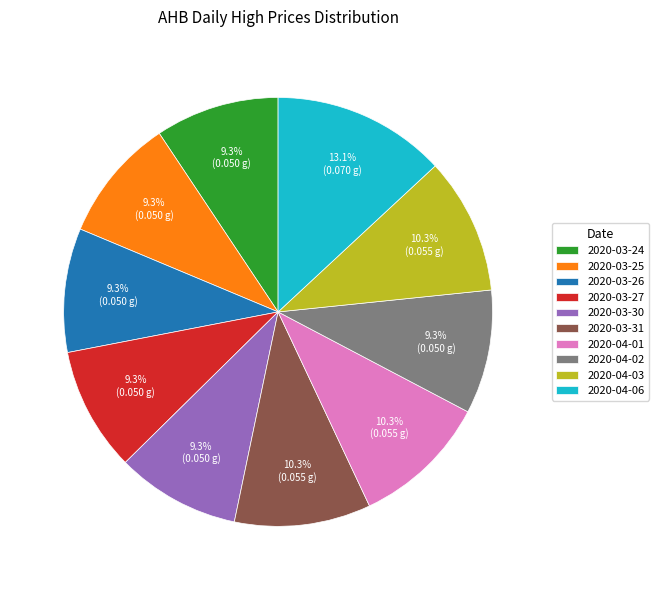

To the nearest percent, what is the difference between the largest and smallest slice percentages?

4%